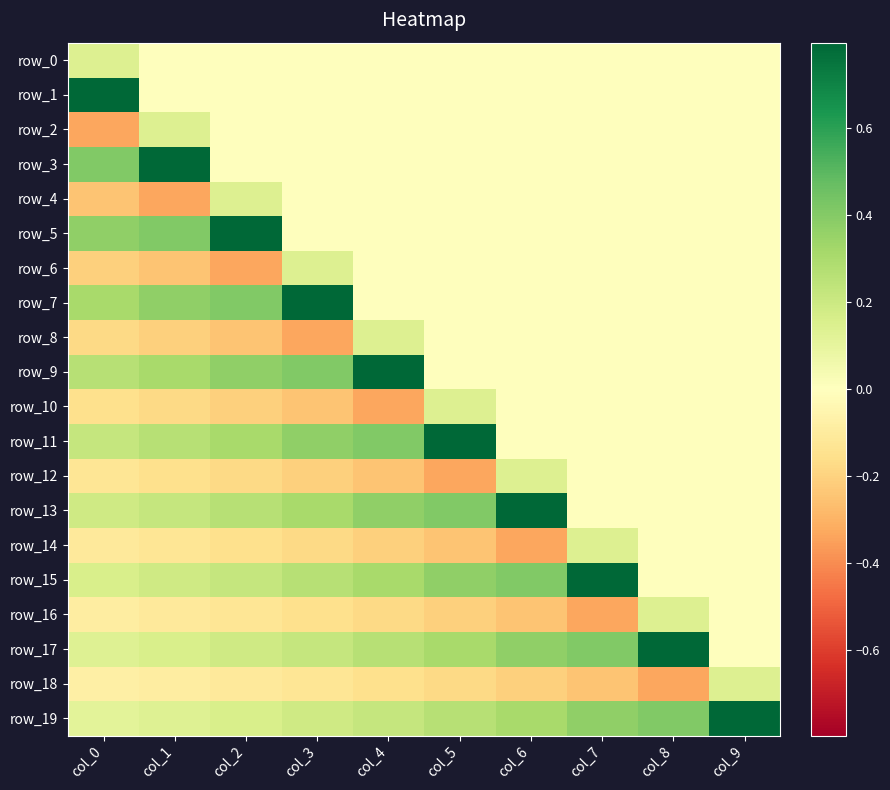

What is the spread (max minus min) of values at col_2?

1.1